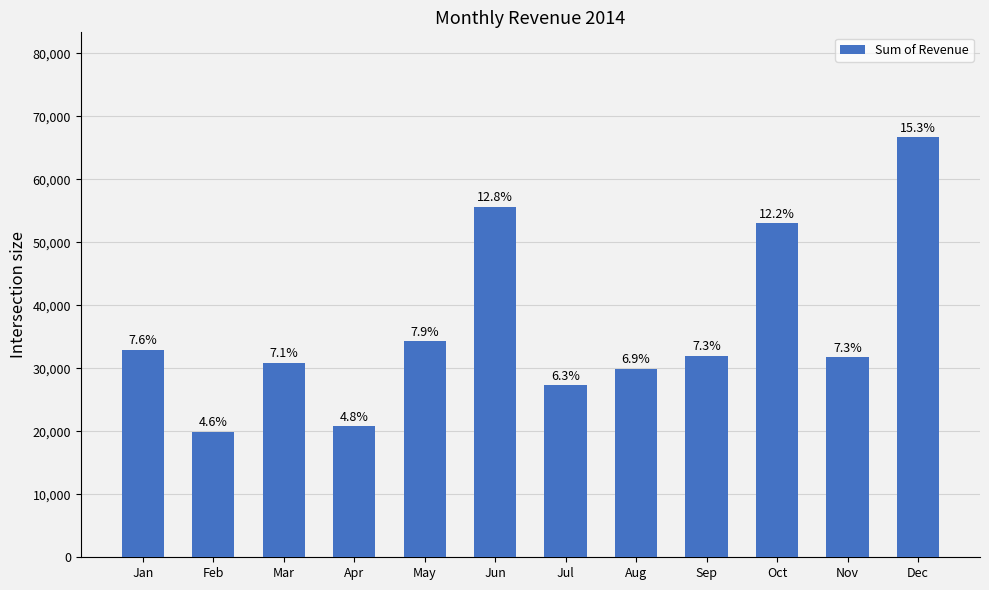

What is the value of the 11th bar from the left?

31773.4